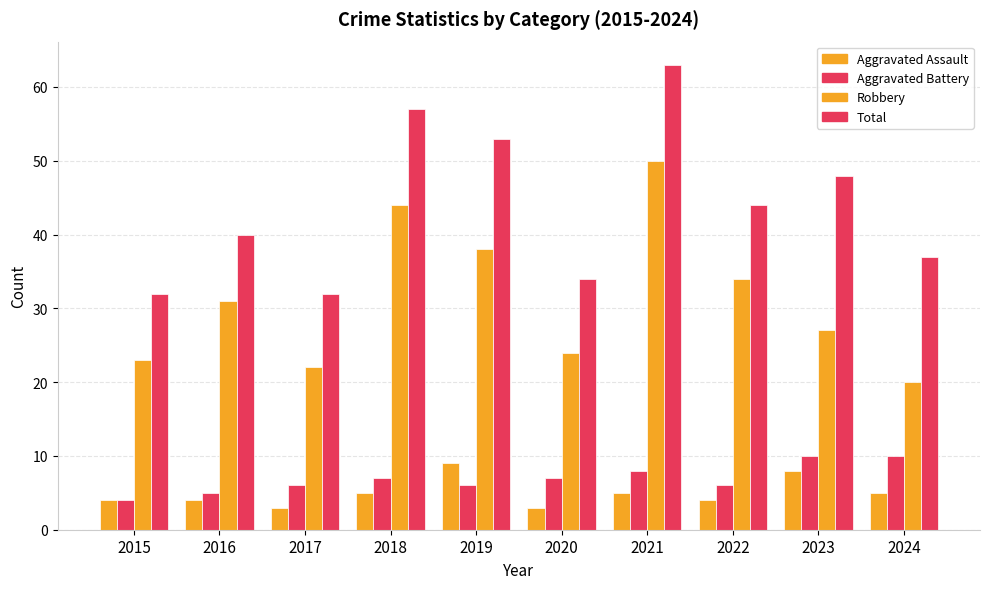

What is the difference between the Robbery values at 2018 and 2023?

17